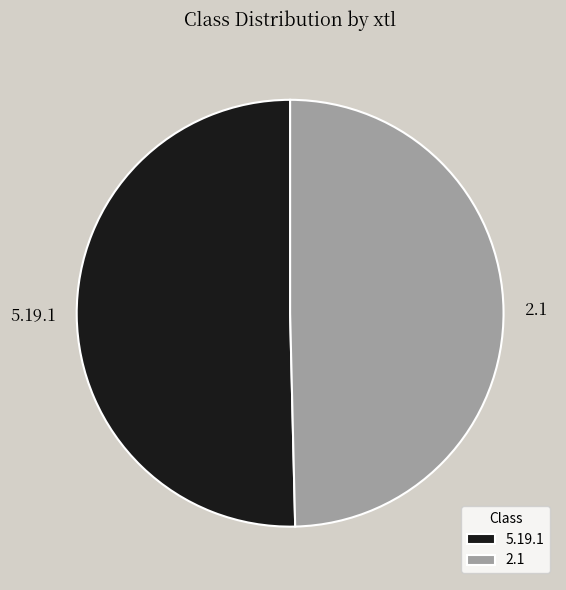

Combined, do 2.1 and 5.19.1 account for over 50%?

Yes